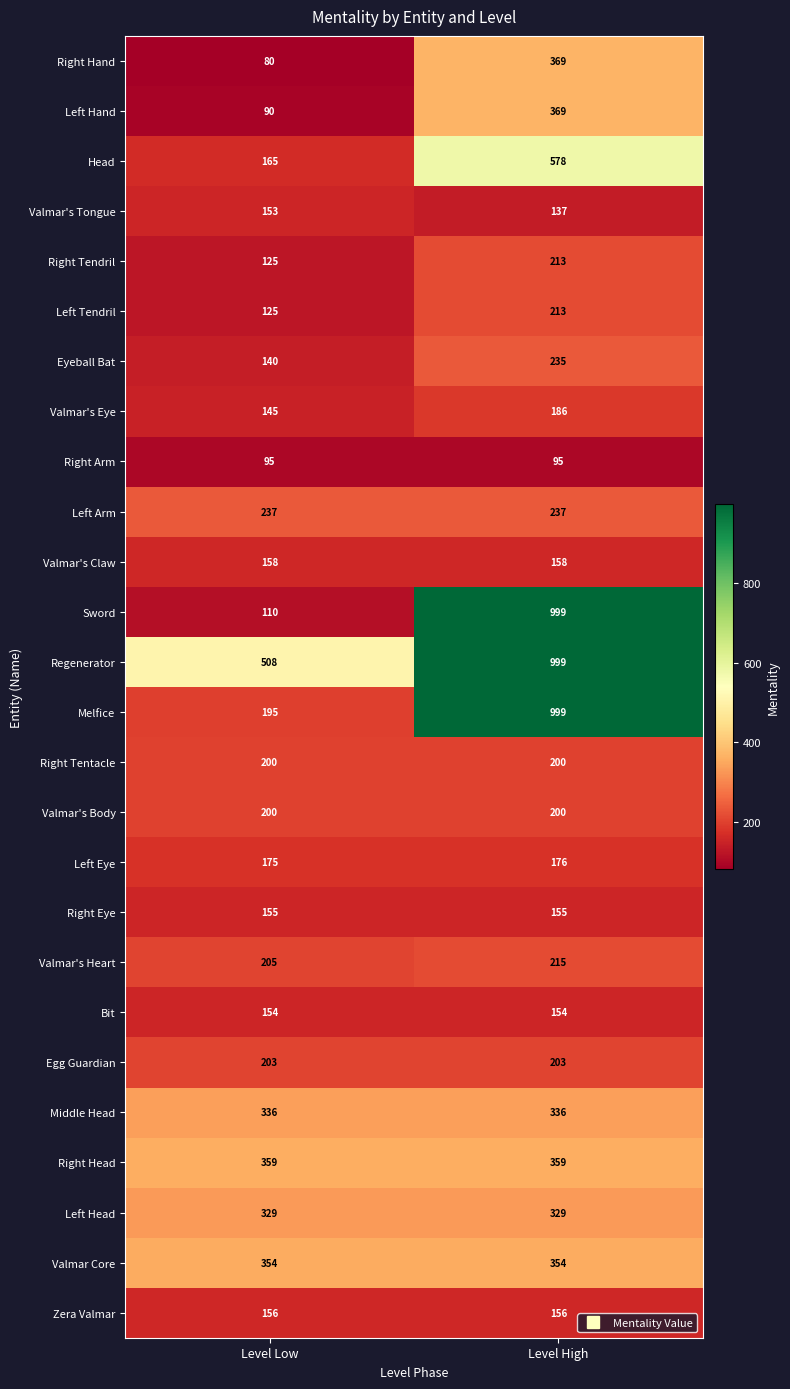

What value does the Right Head series have at Level High?

359